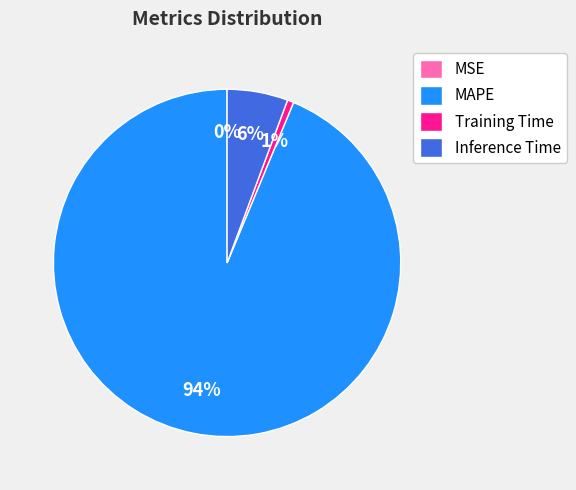

Combined, do MAPE and Training Time account for over 50%?

Yes